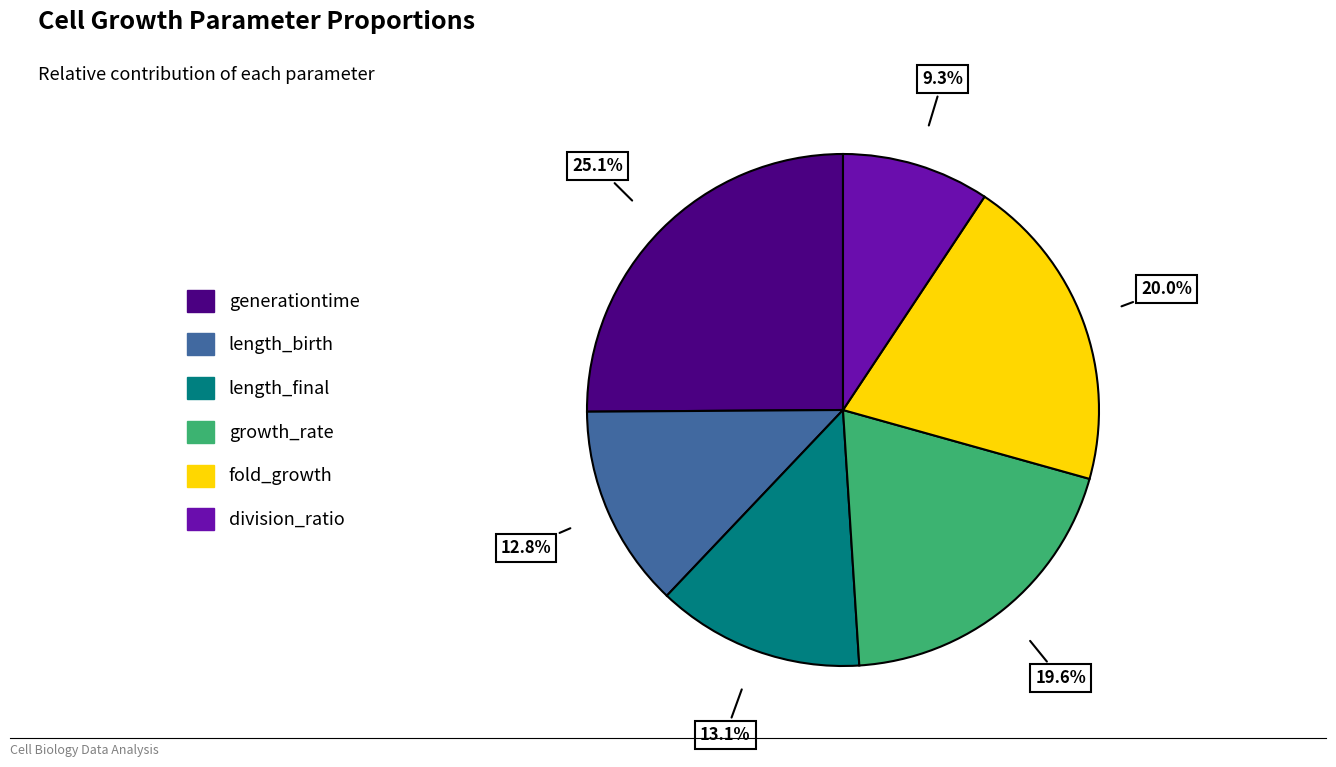

What portion of the pie excludes fold_growth?

80.0%